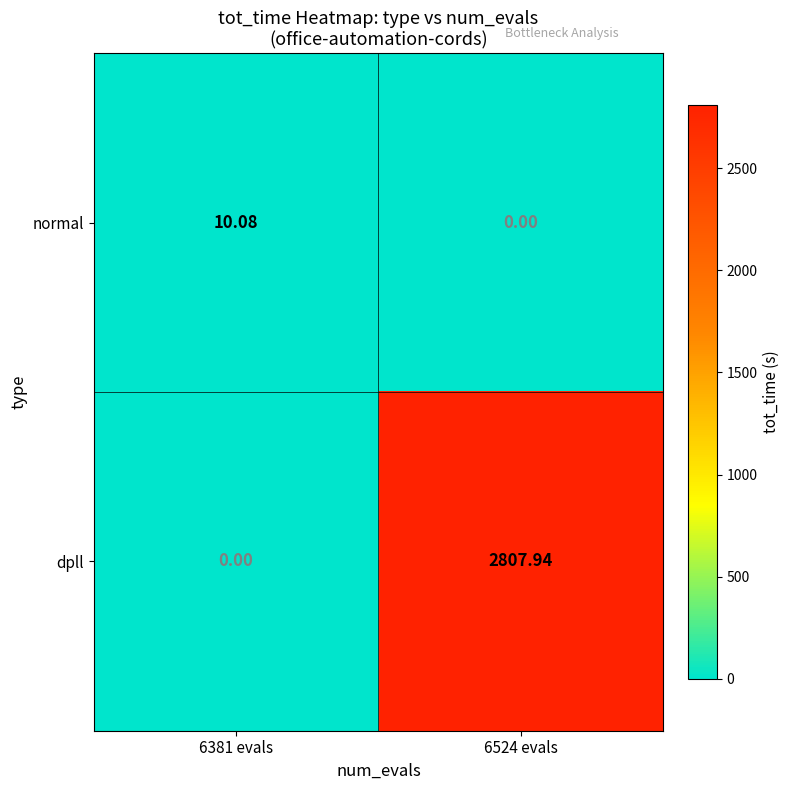

List the series in order of their overall mean, highest first.

dpll, normal